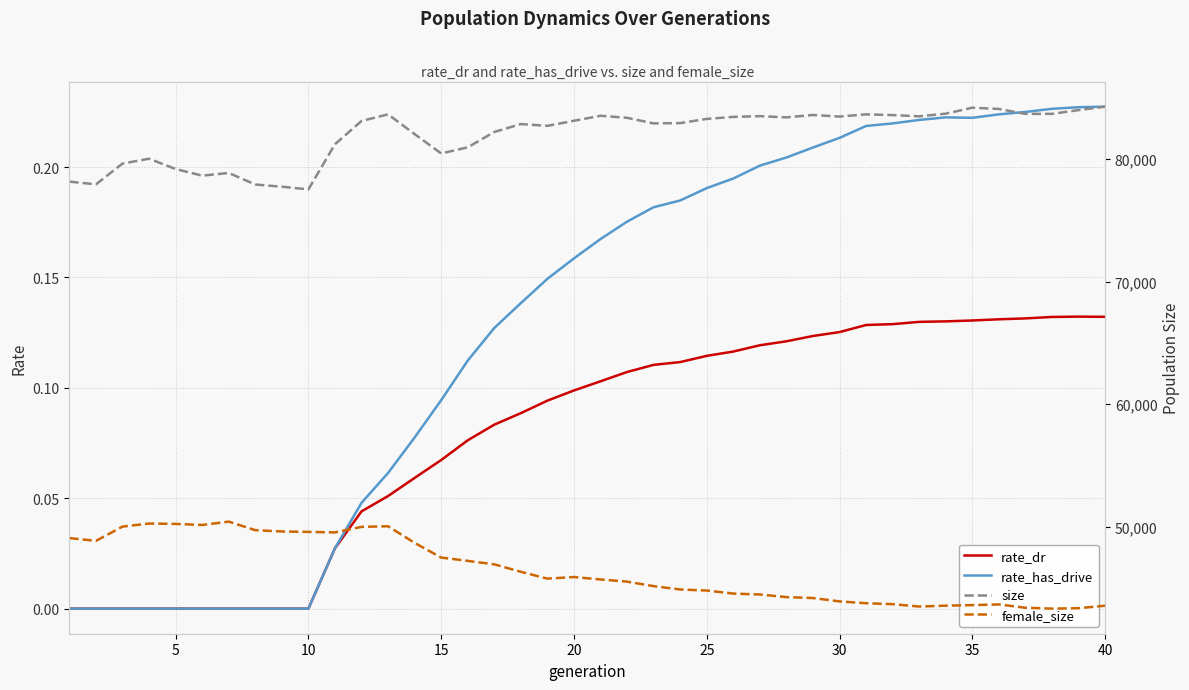

How many interior local peaks does the rate_dr series have?

1